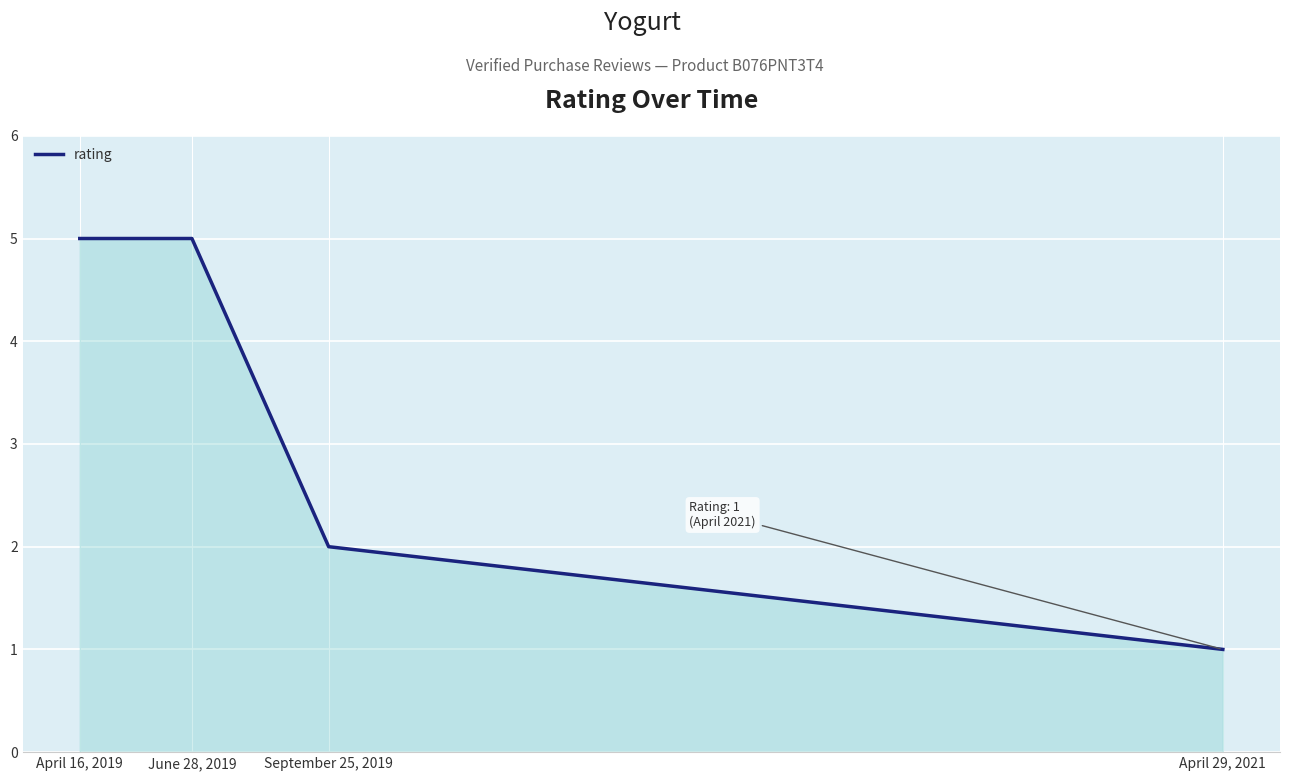

Between April 16, 2019 and September 25, 2019, which is larger?

April 16, 2019